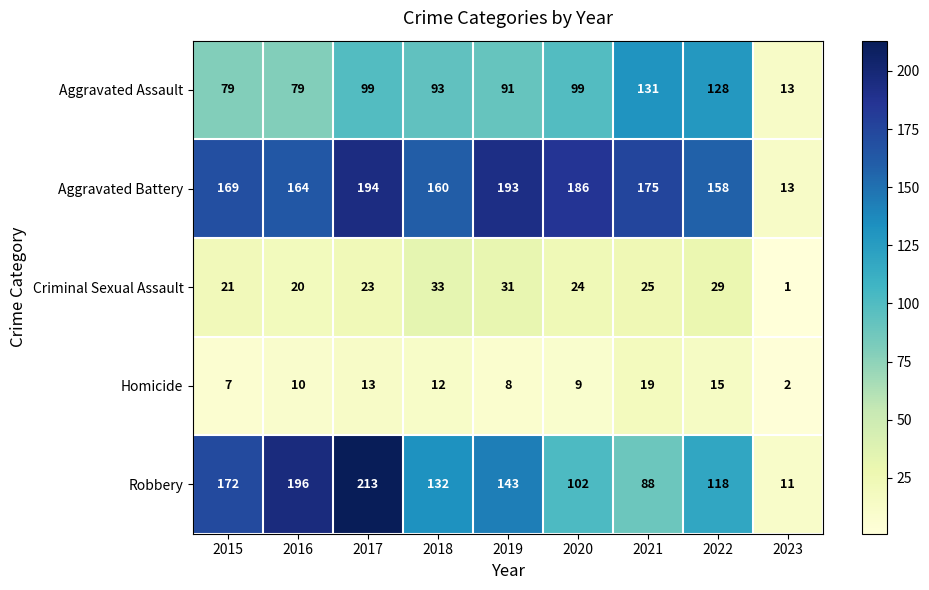

Which label corresponds to the largest value in the chart?

2017